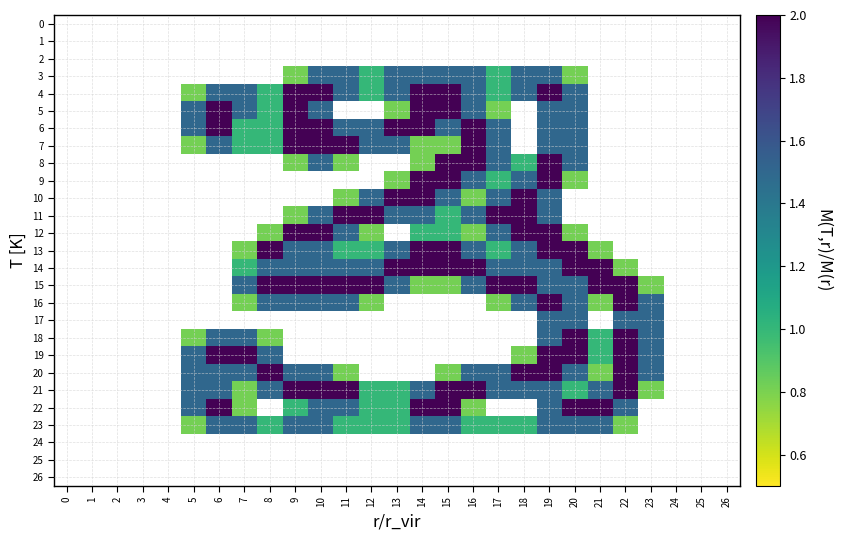

List the series in order of their peak value, highest first.

0, 1, 2, 3, 4, 5, 6, 7, 8, 9, 10, 11, 12, 13, 14, 15, 16, 17, 18, 19, 20, 21, 22, 23, 24, 25, 26